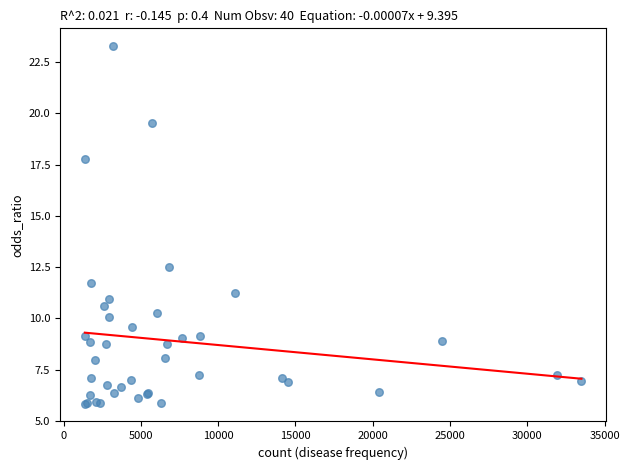

What Y value in the scatter plot is closest to 14?

12.5